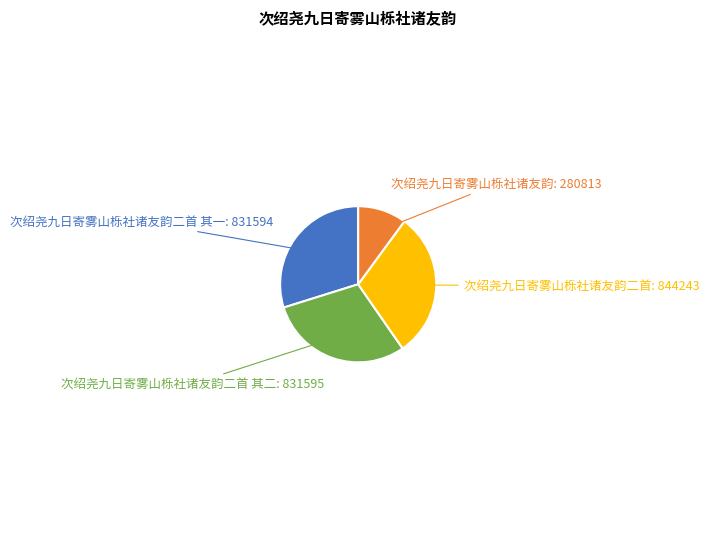

Is there a majority slice in this chart?

No